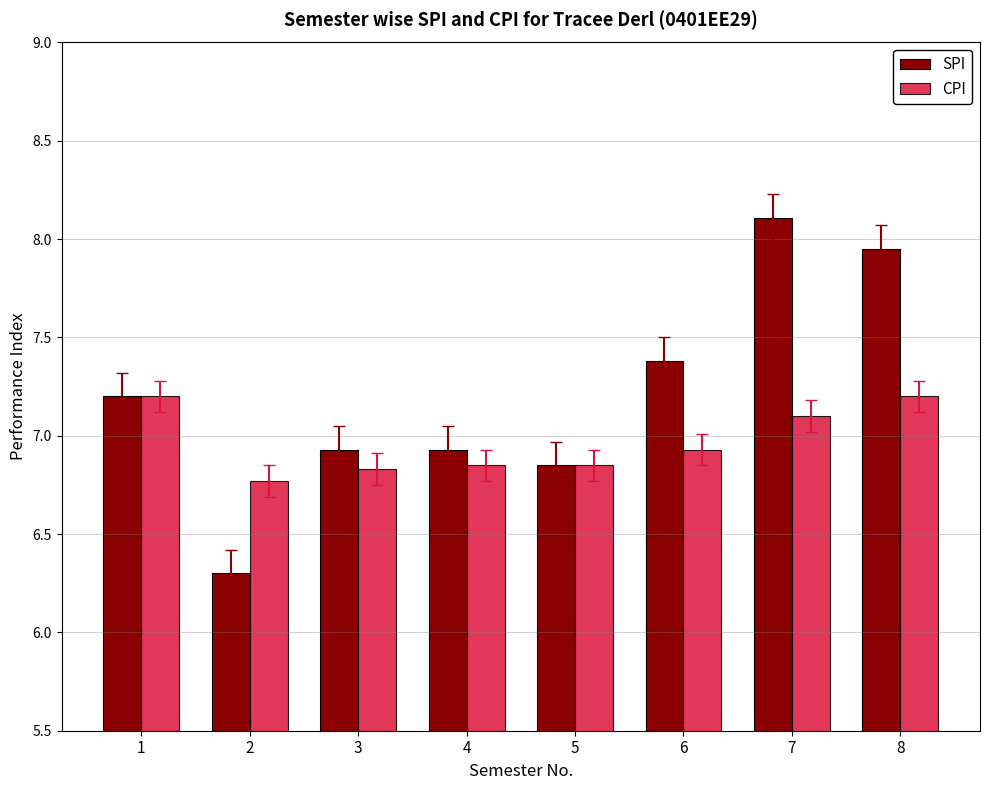

Are the bars grouped side by side (vs. stacked)?

Yes